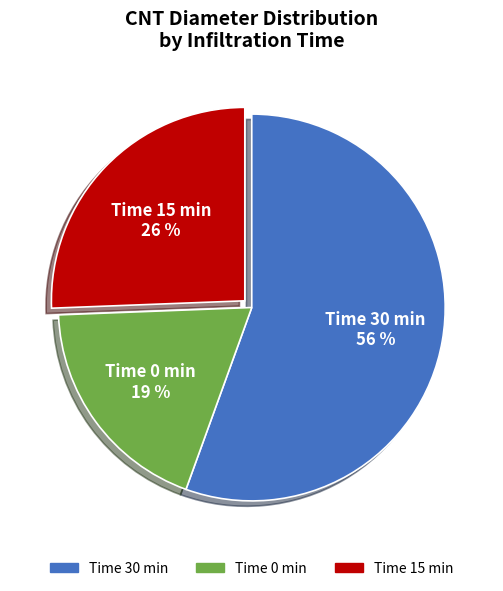

Between Time 15 min and Time 30 min, which is larger?

Time 30 min